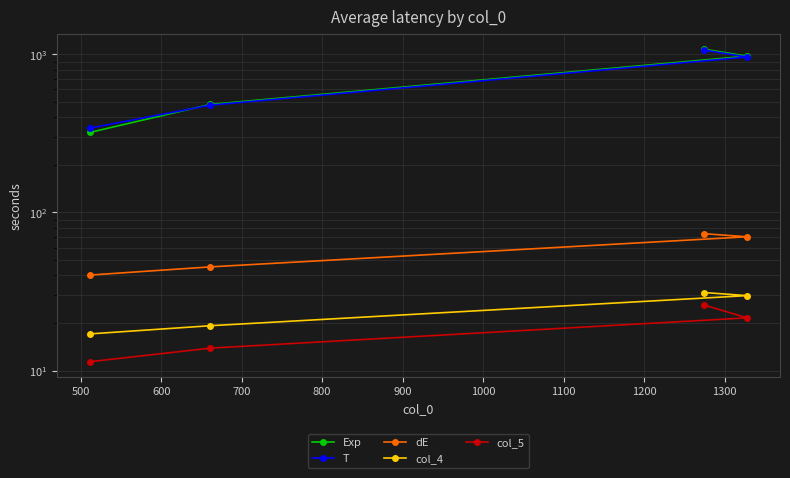

Which series changed the most between 500 and 600?

Exp